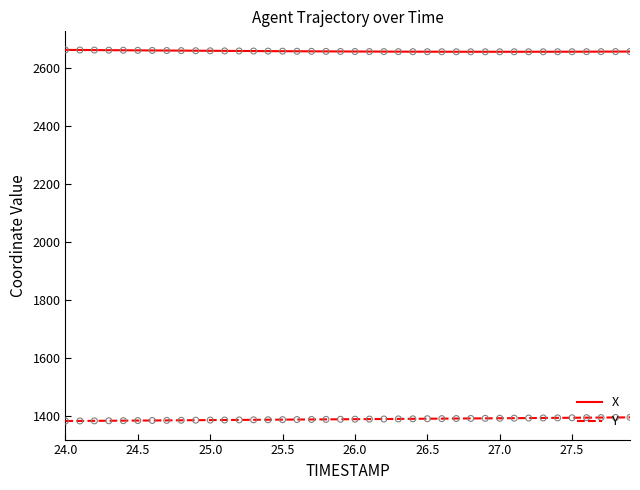

At how many categories does at least one series exceed 1756?

40